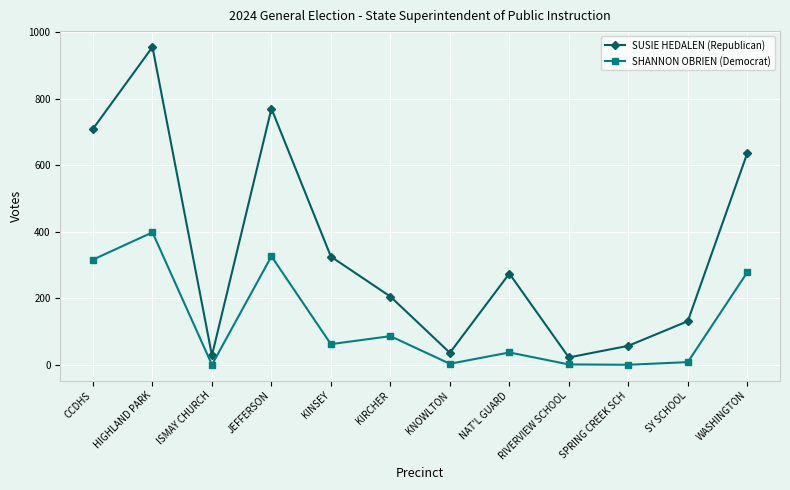

True or false: SHANNON OBRIEN (Democrat) has a value of 316 at CCDHS.

True